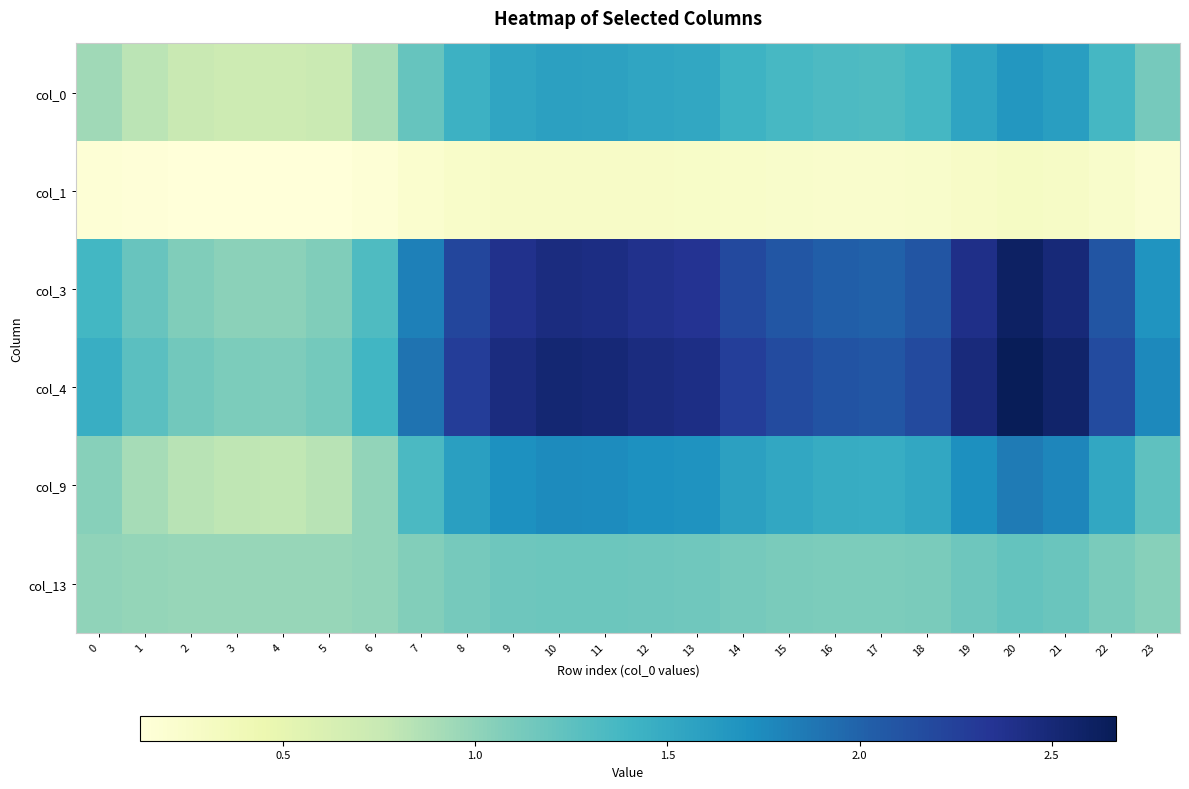

Count the number of categories in the chart.

24